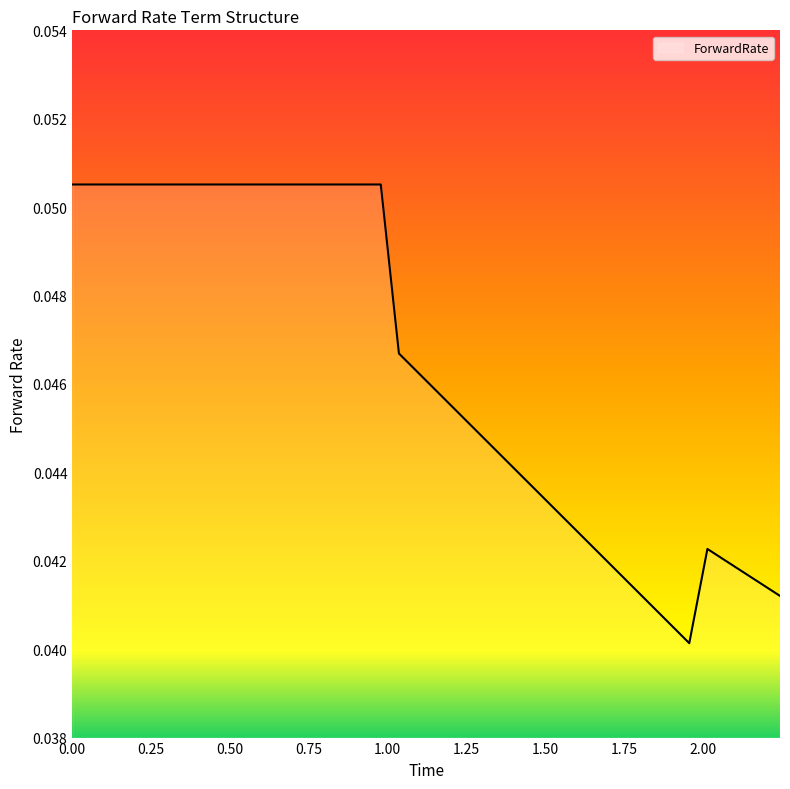

How many values are between 0 and 1?

40